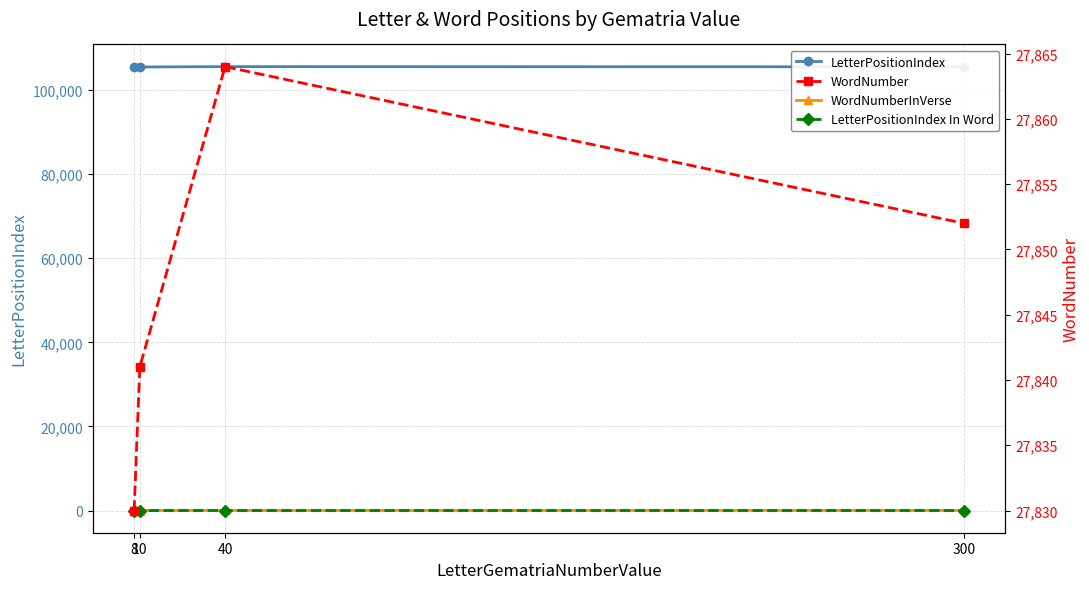

How many values in the LetterPositionIndex In Word series are below 2?

2